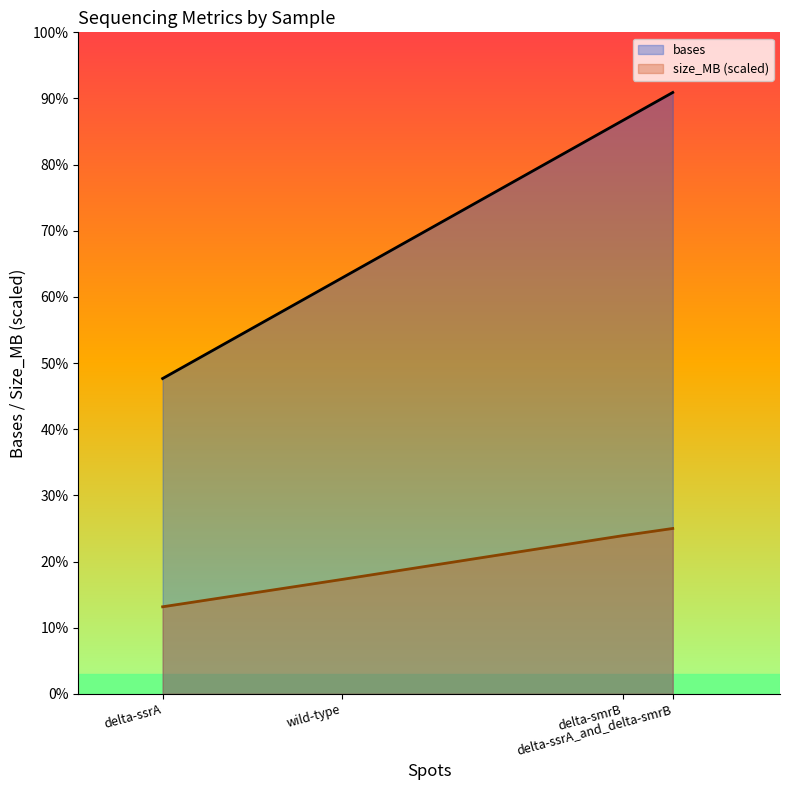

Reading left to right, list all the values displayed in this chart.

bases: delta-ssrA=649237650.0	wild-type=856507617.0	delta-smrB=1180159686.0	delta-ssrA_and_delta-smrB=1238167290.0
size_MB (scaled): delta-ssrA=179249620.9	wild-type=235607580.3	delta-smrB=325623765.5	delta-ssrA_and_delta-smrB=340496004.8